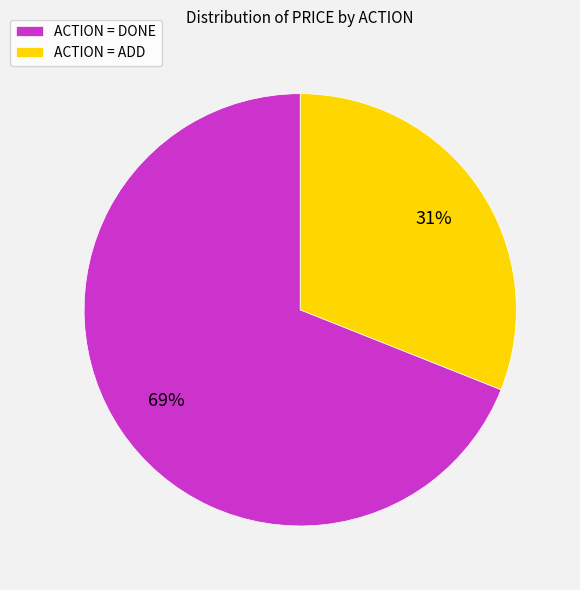

What is the majority slice?

ACTION = DONE